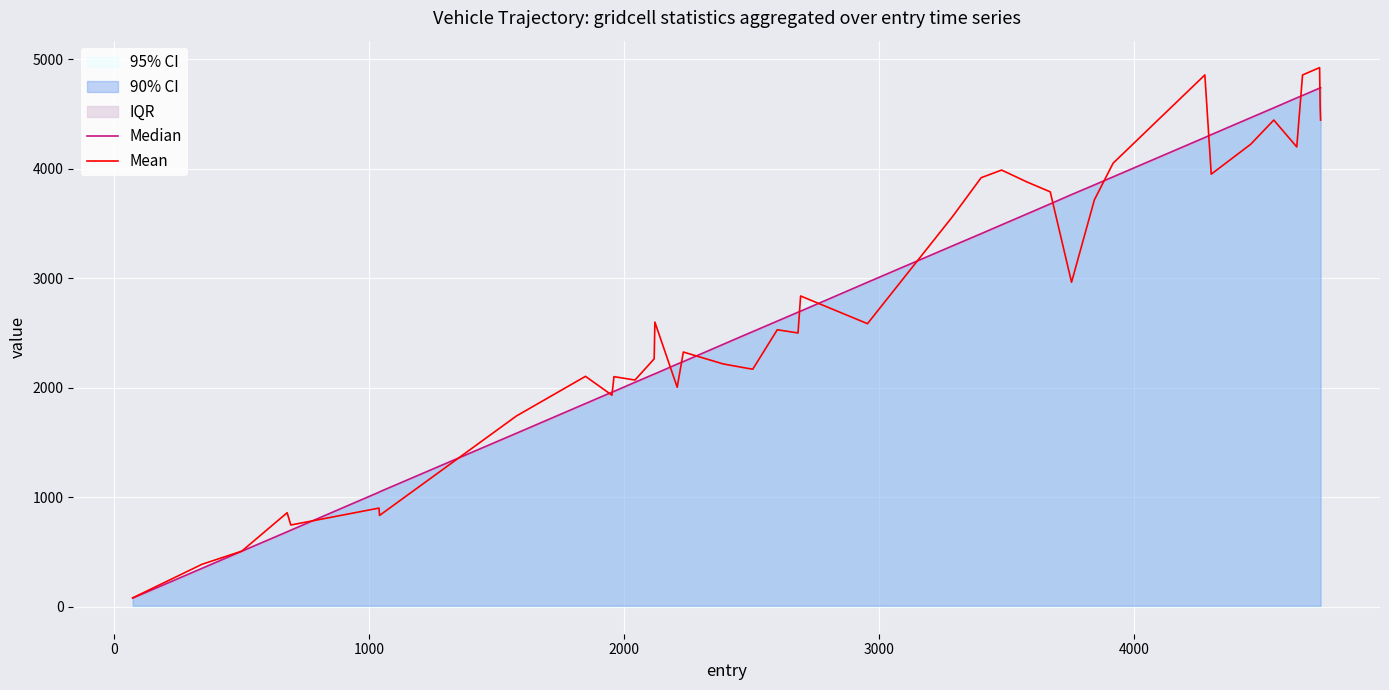

What is the maximum value for Mean?

4922.5